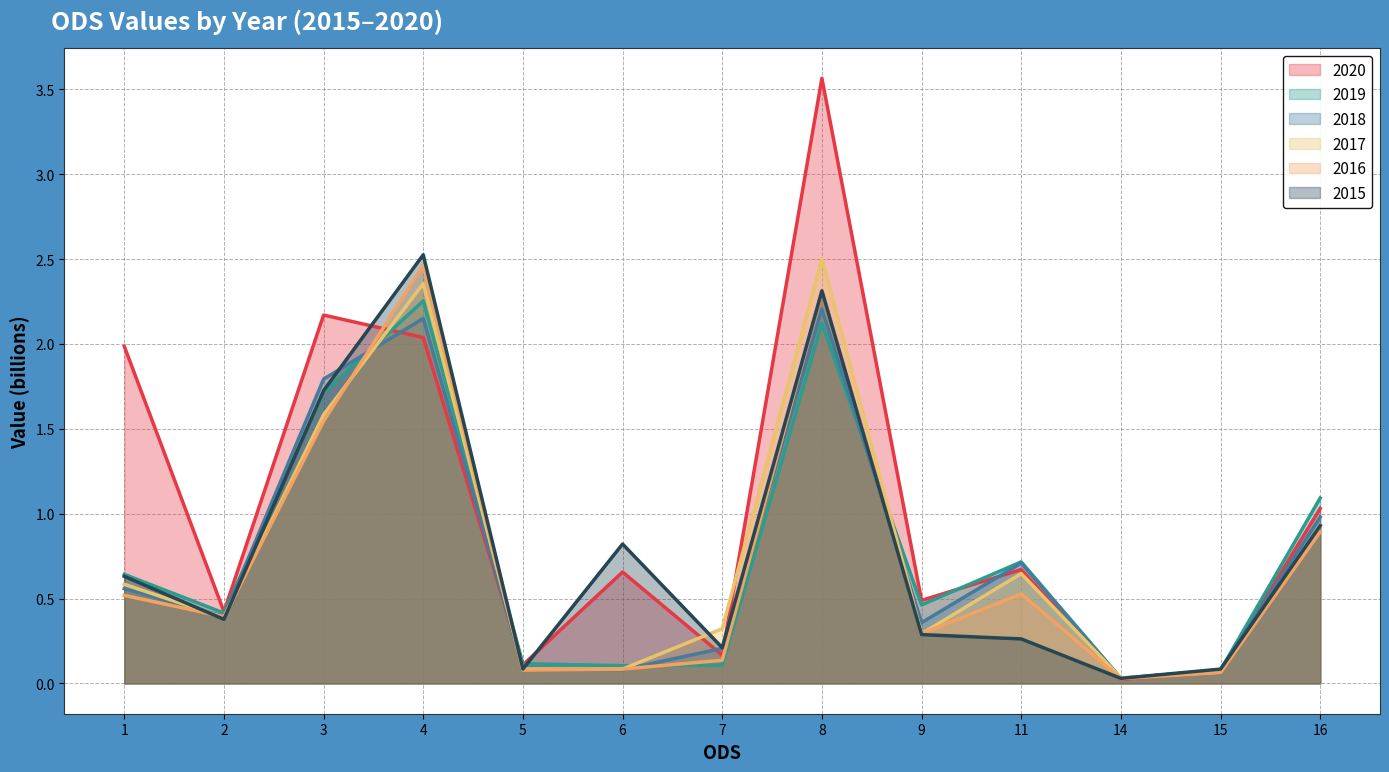

What is the sum of all 2015 values?

10.3